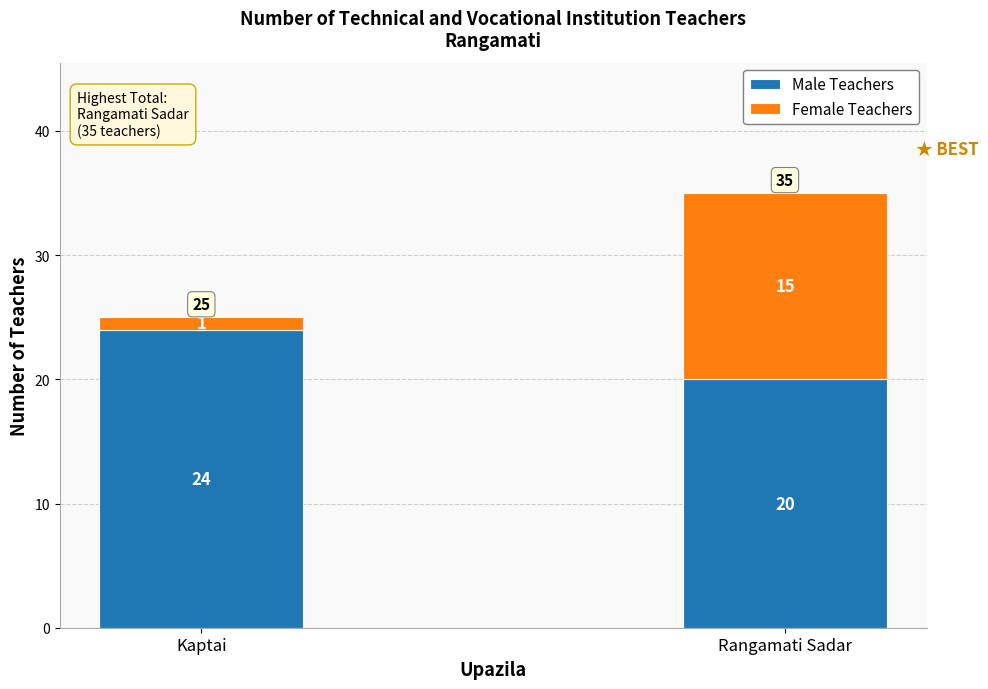

Reading right to left, transcribe the values for Male Teachers.

Rangamati Sadar=20	Kaptai=24